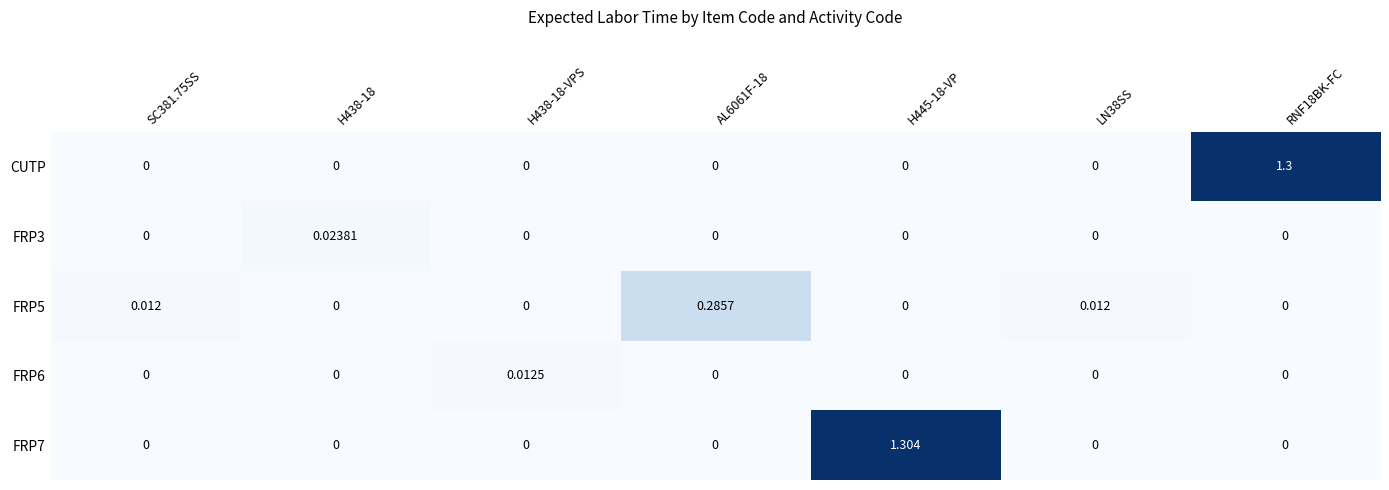

How many series are shown in this chart?

5